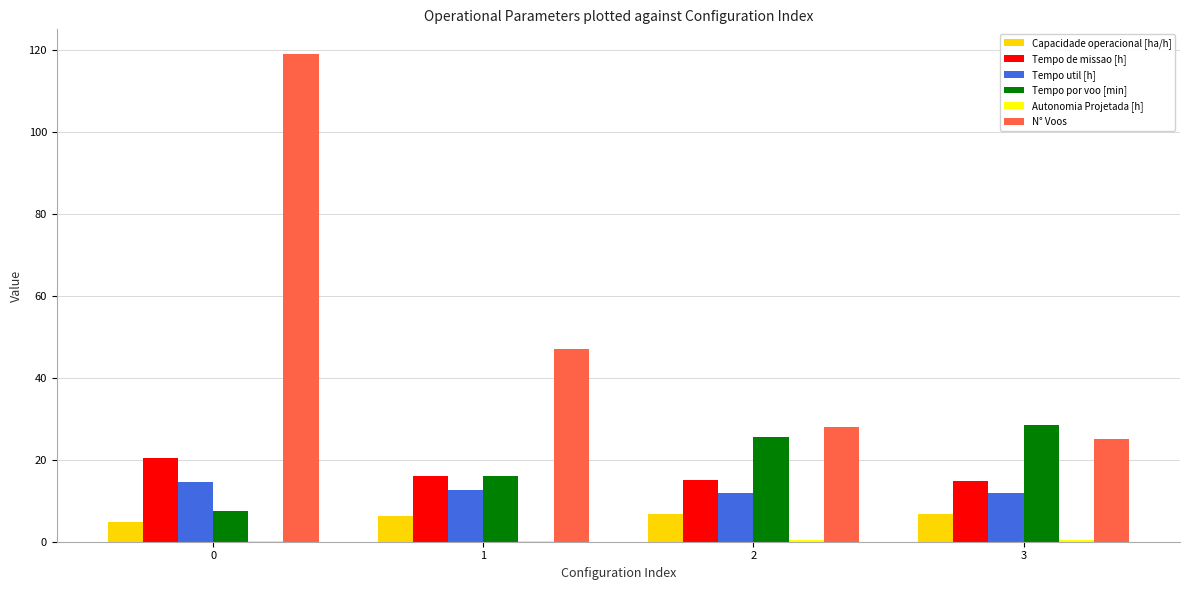

Does the chart contain stacked bars?

No